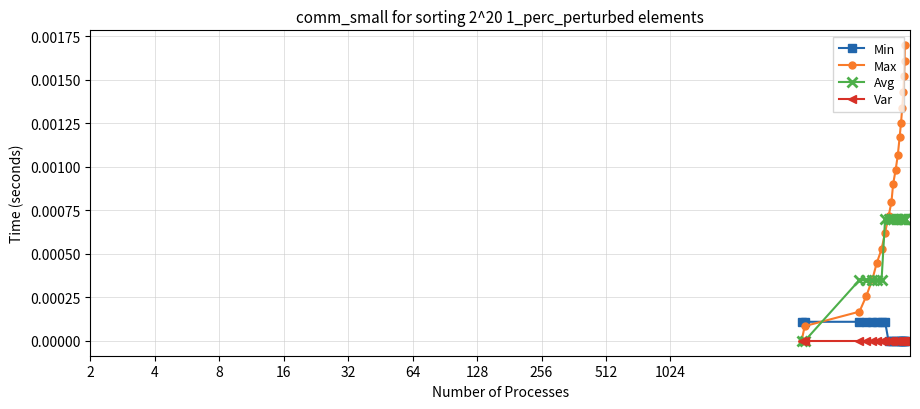

True or false: Max and Avg intersect in this chart.

True